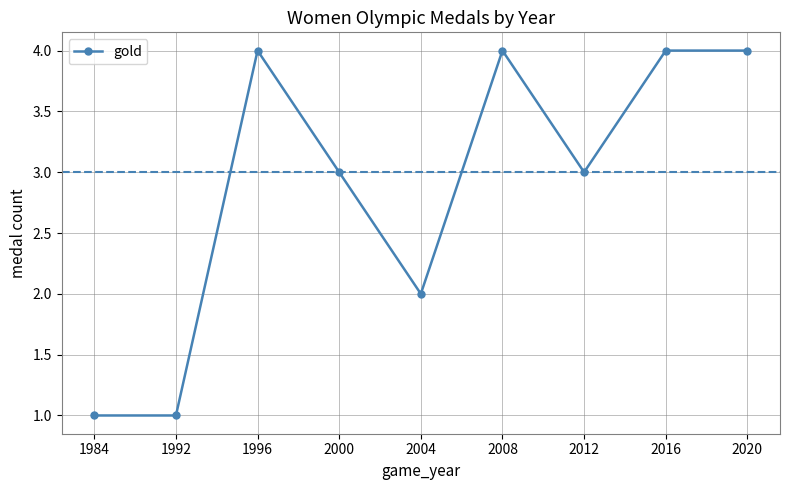

Reading left to right, transcribe all the data shown in this chart.

1984=1	1992=1	1996=4	2000=3	2004=2	2008=4	2012=3	2016=4	2020=4